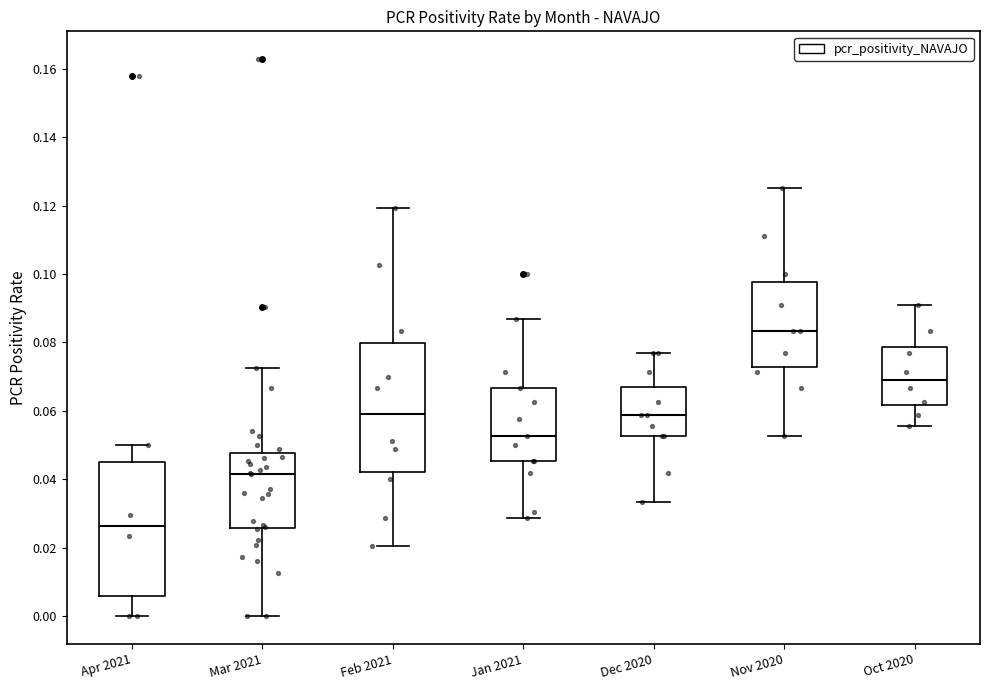

Where is the lower edge of the box for Nov 2020 on the y-axis? The values are not printed on the chart, so give them approximately, as read against the axis.

0.072